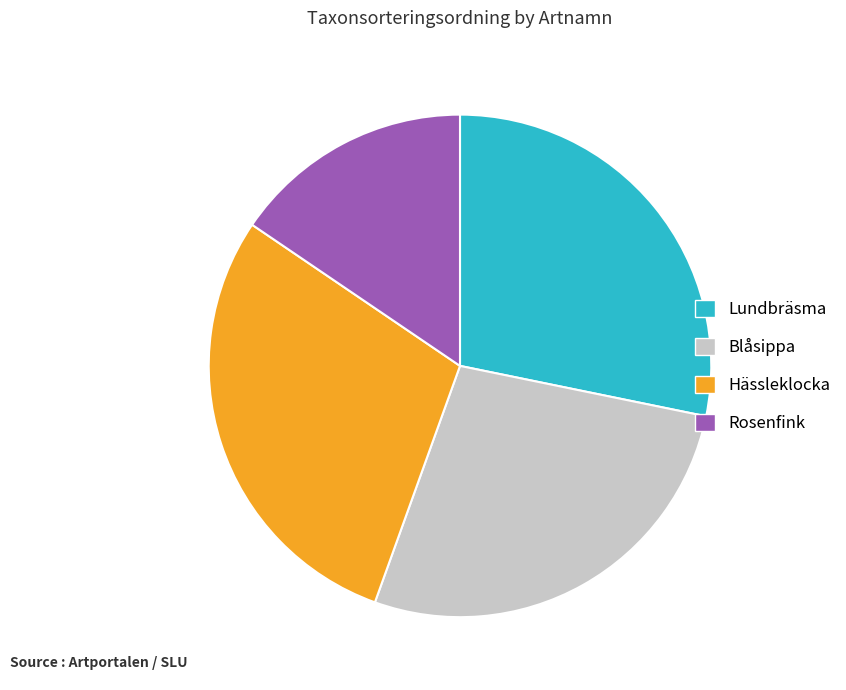

What is the ratio of the value at Rosenfink to the value at Blåsippa?

0.6